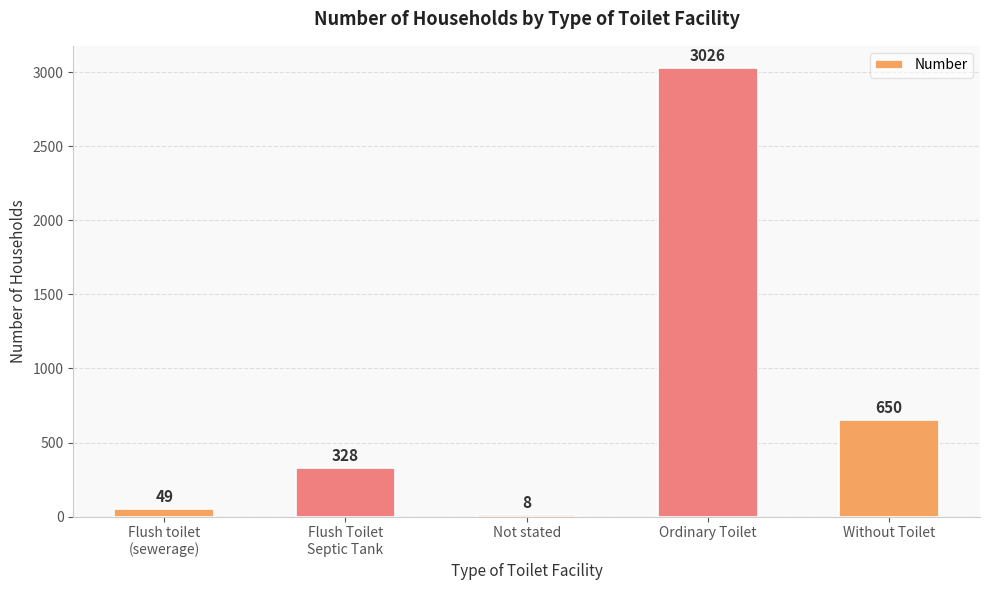

Reading left to right, what are all the values shown in this chart?

Flush toilet
(sewerage)=49	Flush Toilet
Septic Tank=328	Not stated=8	Ordinary Toilet=3026	Without Toilet=650